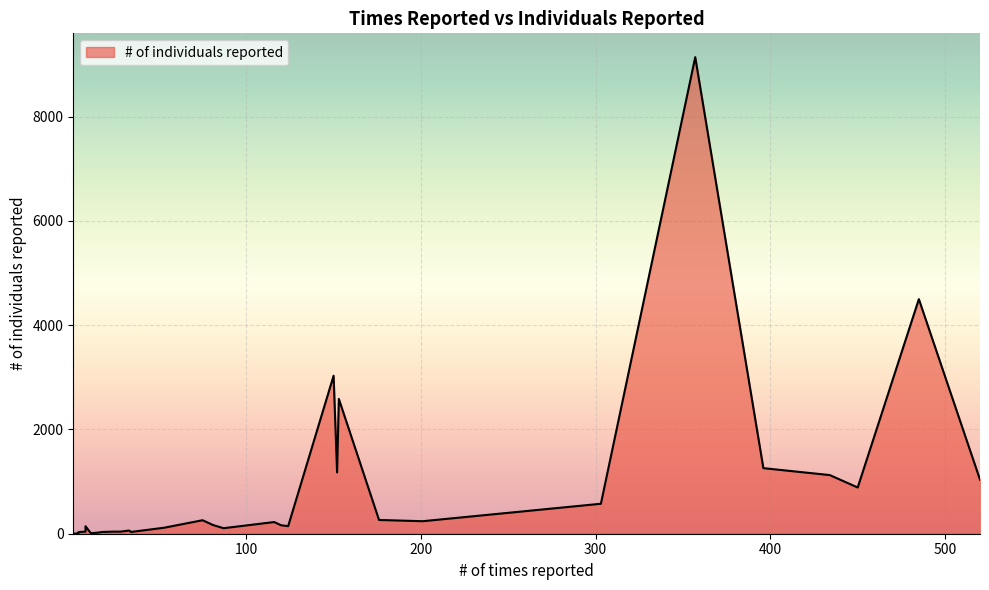

What is the label of the 25th point from the right?

34